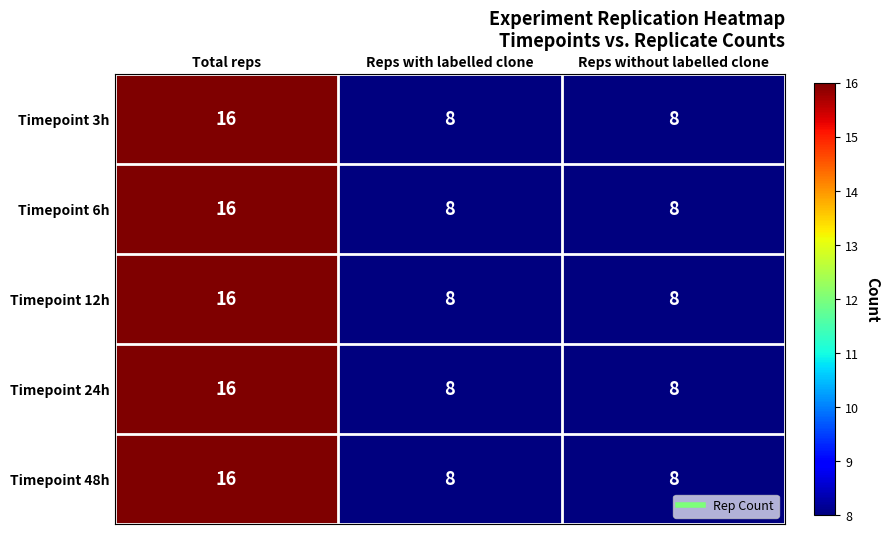

Reading left to right, transcribe all the data shown in this chart.

Timepoint 3h: Total reps=16	Reps with labelled clone=8	Reps without labelled clone=8
Timepoint 6h: Total reps=16	Reps with labelled clone=8	Reps without labelled clone=8
Timepoint 12h: Total reps=16	Reps with labelled clone=8	Reps without labelled clone=8
Timepoint 24h: Total reps=16	Reps with labelled clone=8	Reps without labelled clone=8
Timepoint 48h: Total reps=16	Reps with labelled clone=8	Reps without labelled clone=8